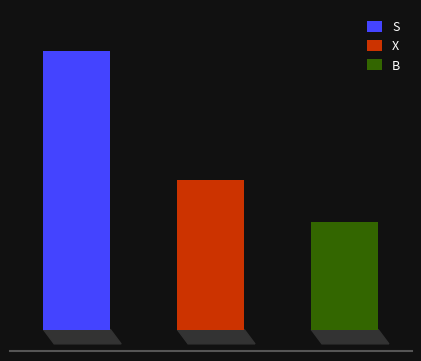

How many bars are there in total?

3